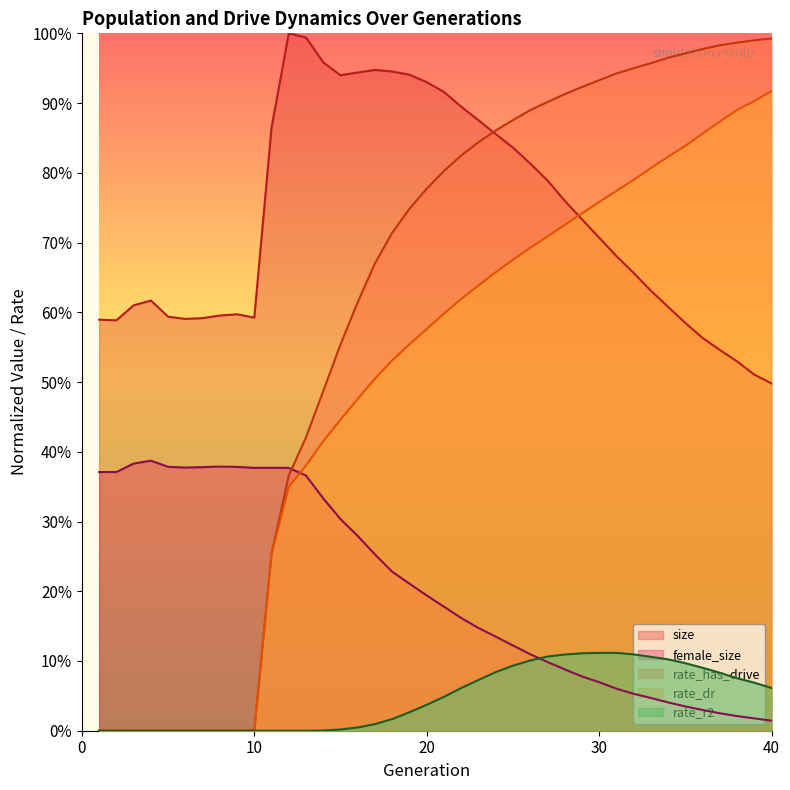

What is the approximate value of female_size at 9?

0.4